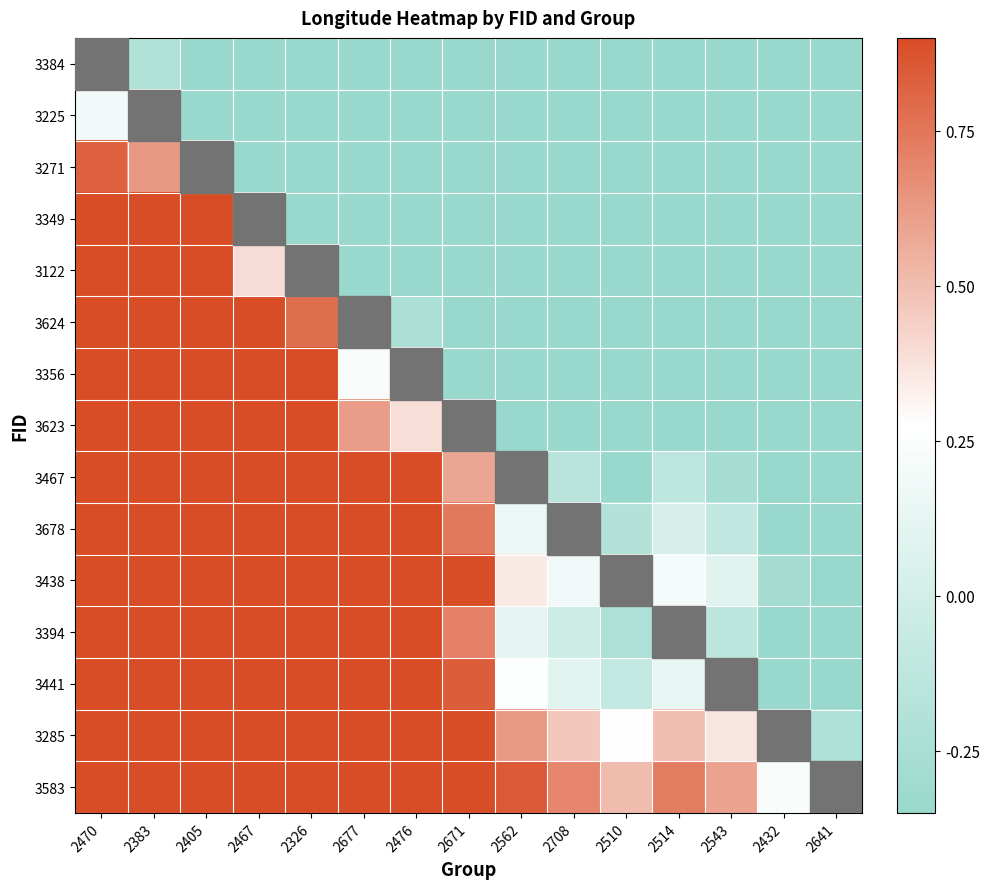

The value of 3623 at 2641 is -0.5. True or false?

False